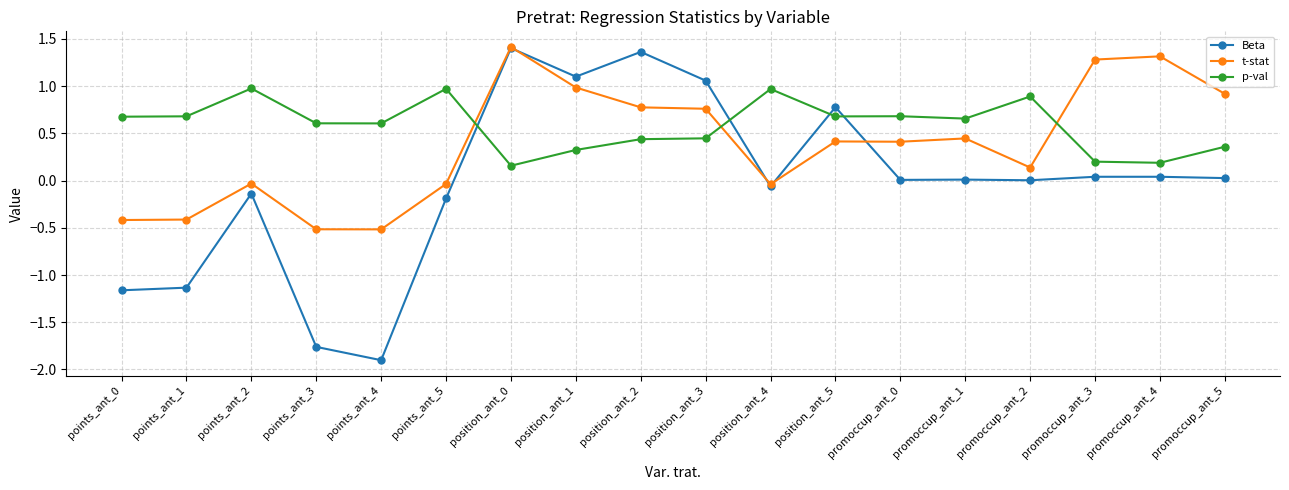

What is the minimum value for t-stat?

-0.5